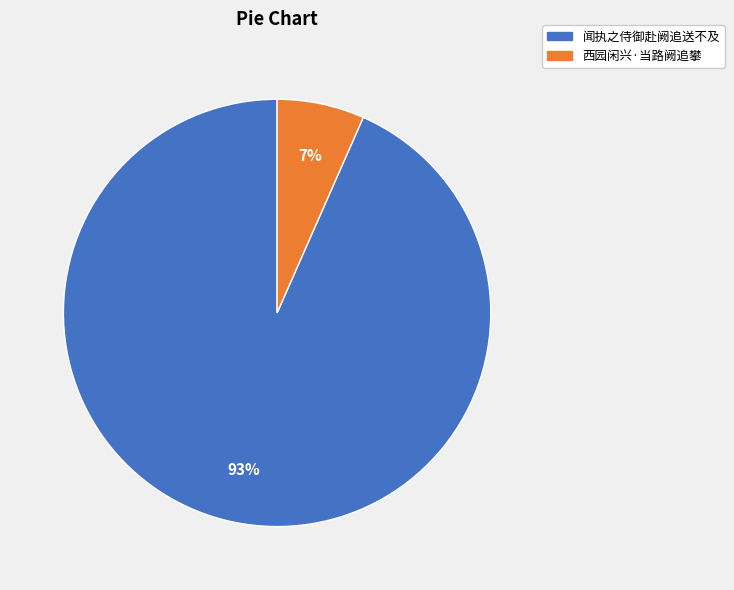

Which category accounts for the majority?

闻执之侍御赴阙追送不及